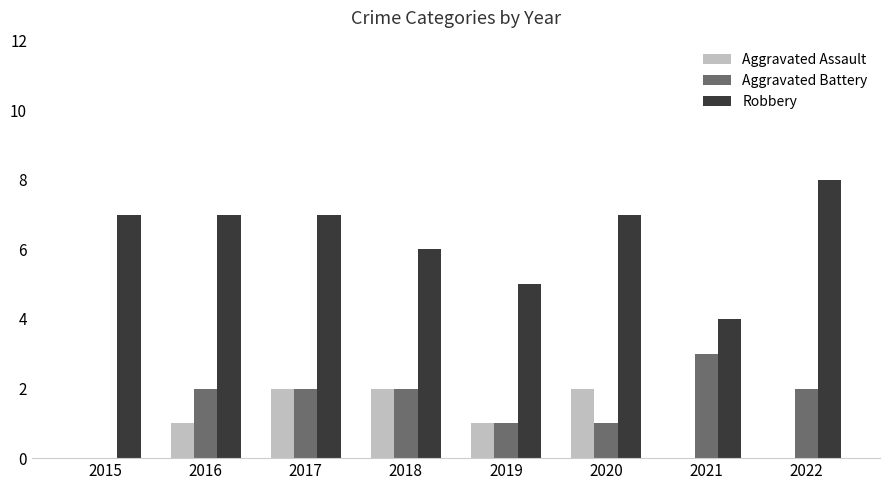

What is the sum of the Aggravated Assault values at 2019 and 2020?

3